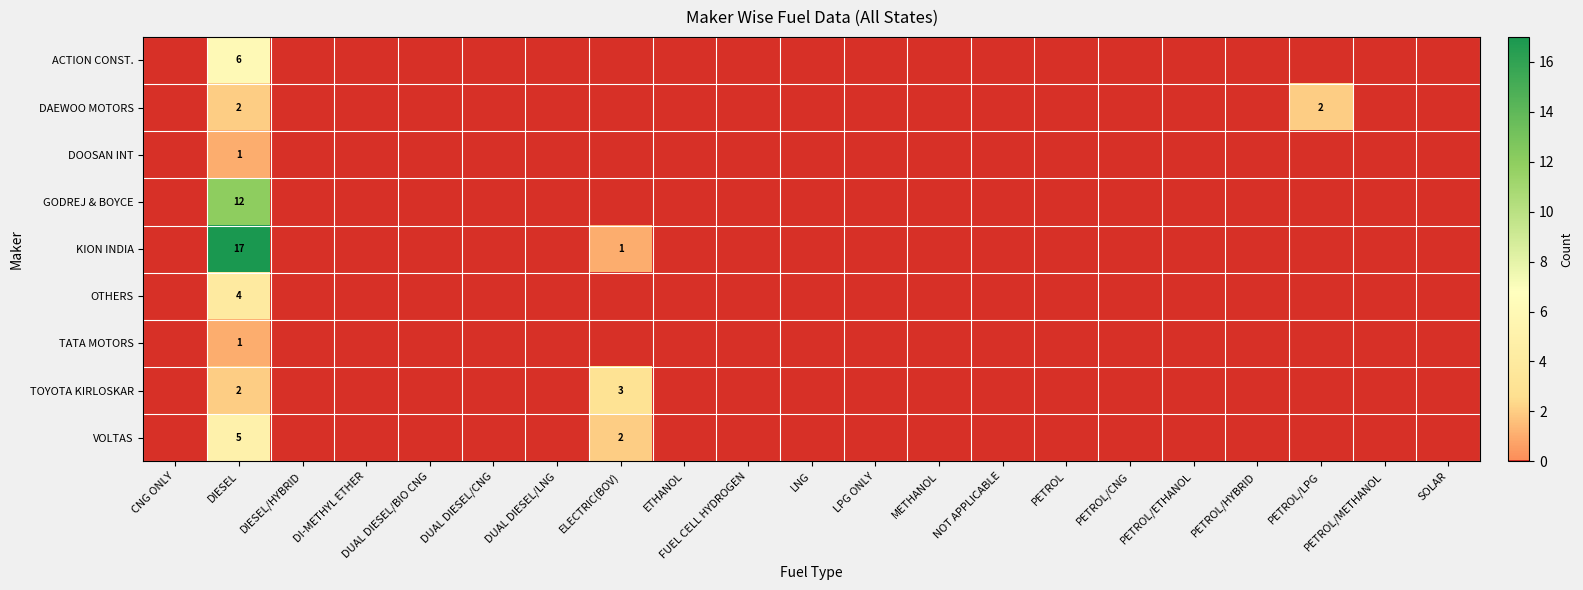

Count the number of data series in this chart.

9